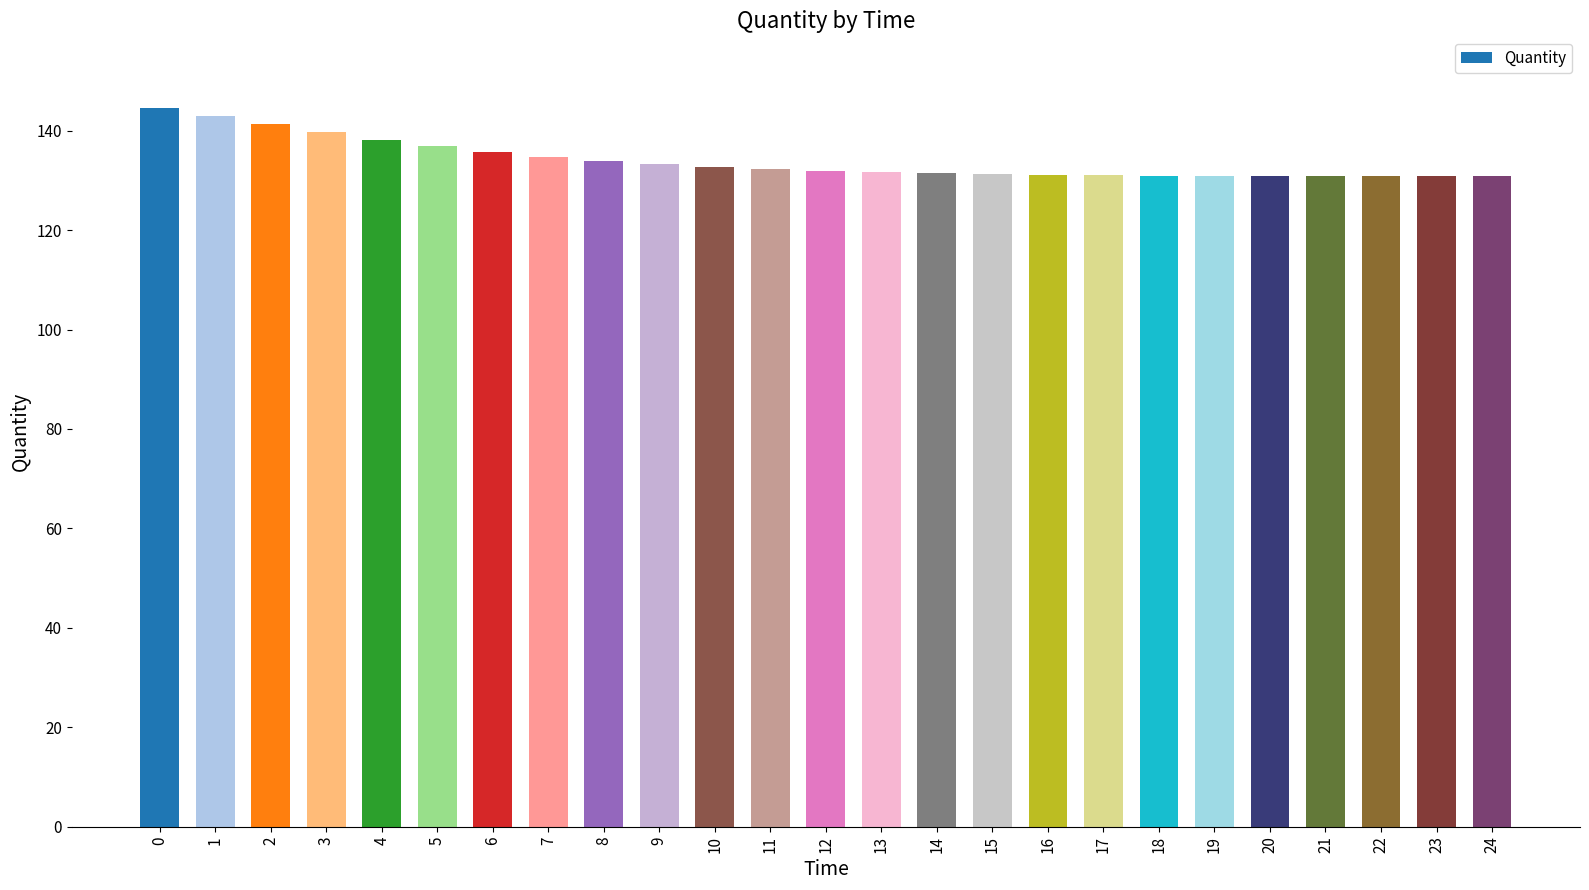

Is it true that the value at 9 is 174.6?

False